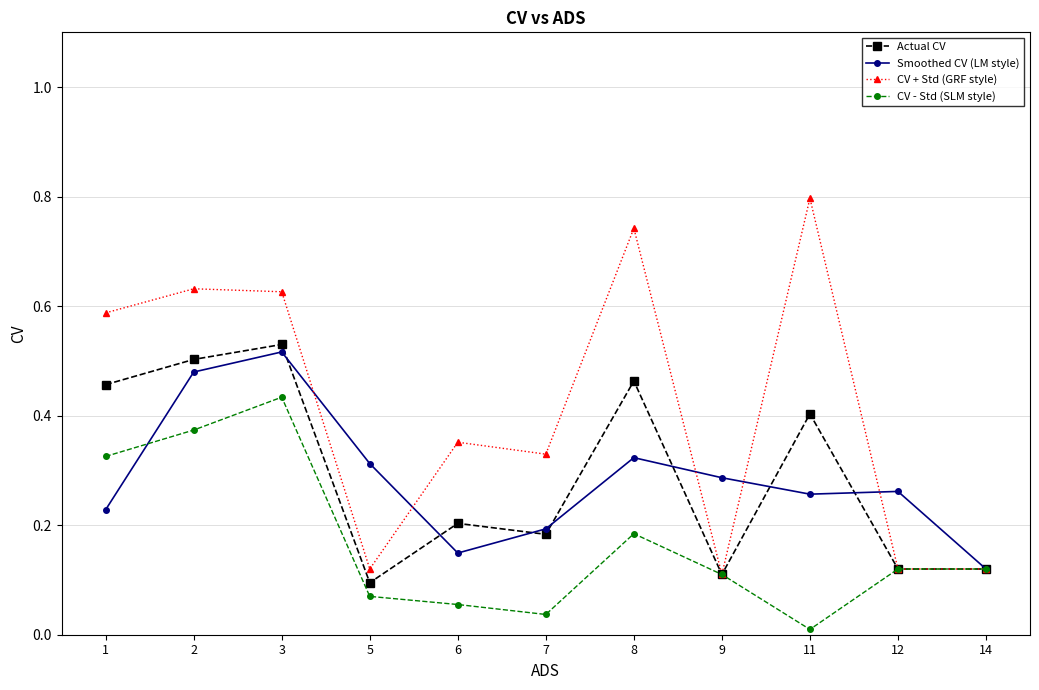

Where is the first local minimum for Actual CV?

5